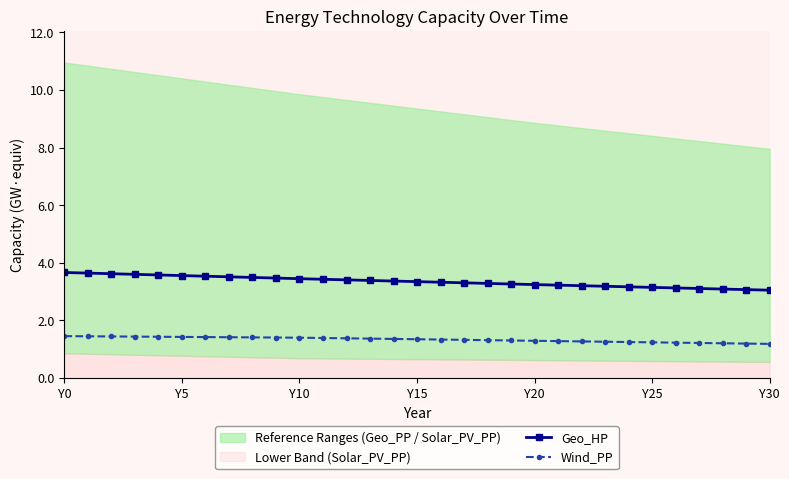

True or false: Geo_HP and Wind_PP intersect in this chart.

False